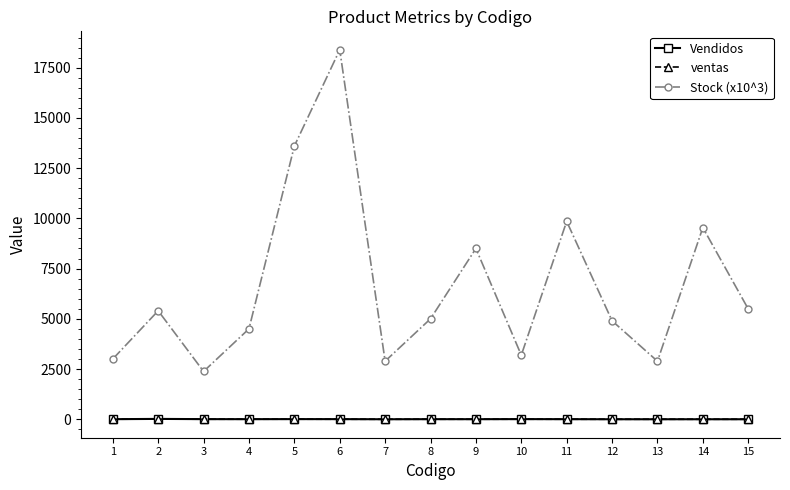

The value of Stock (x10^3) at 10 is 961. True or false?

False